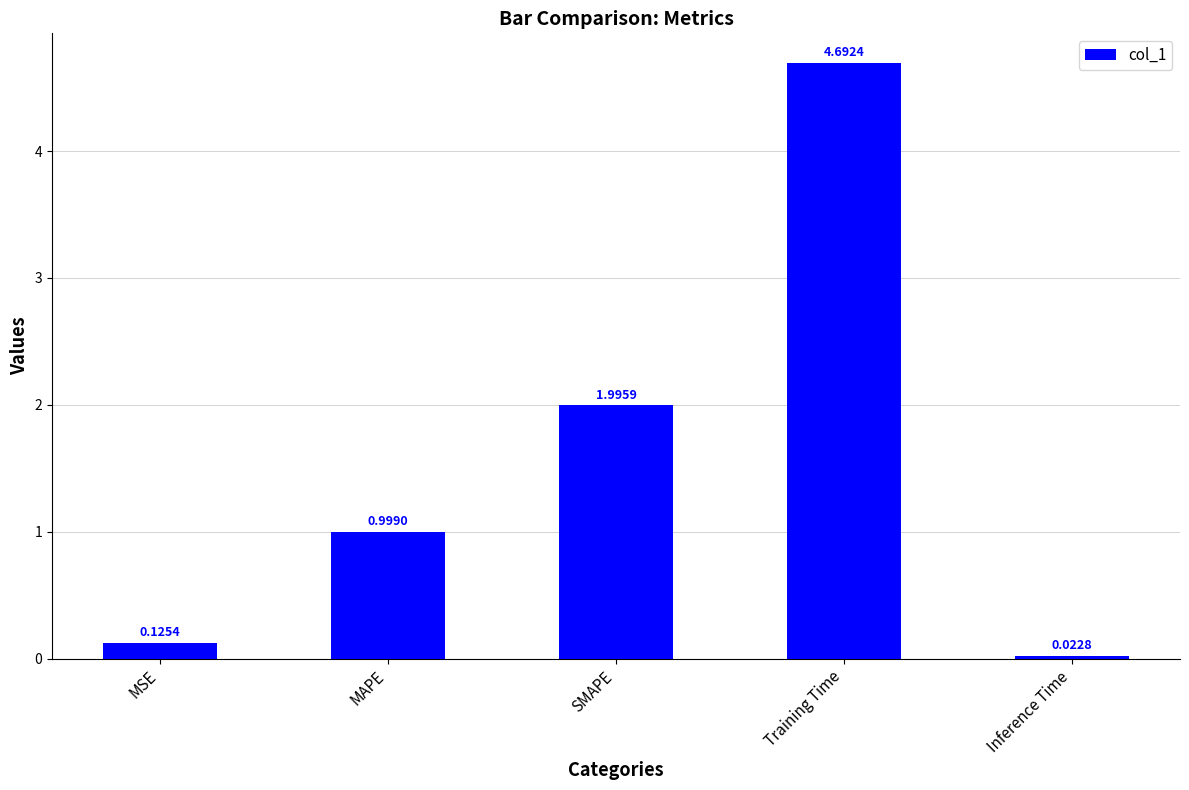

Is it true that the value at Training Time is 4.7?

True